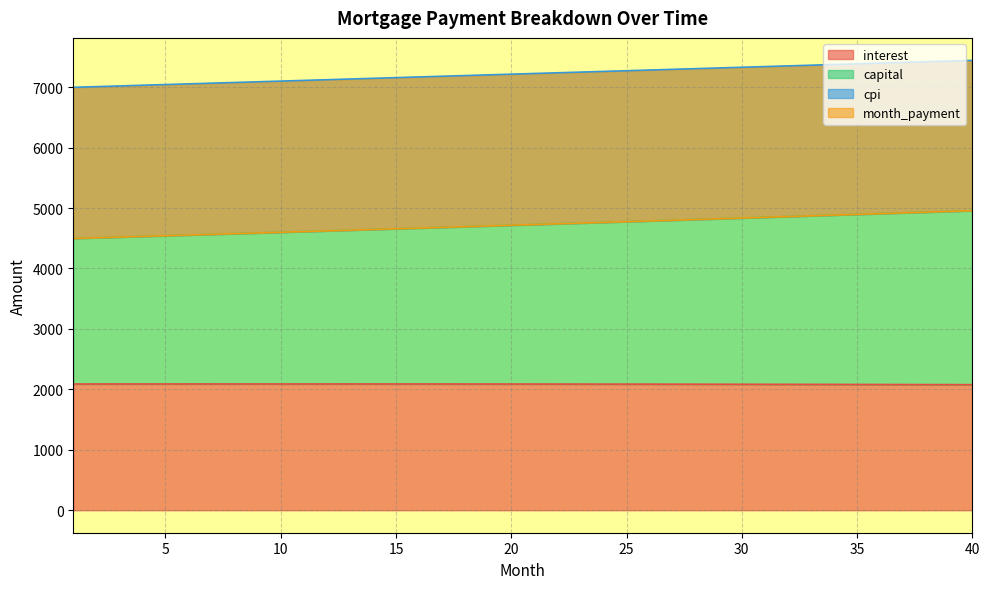

What is the smallest value displayed?

2077.7